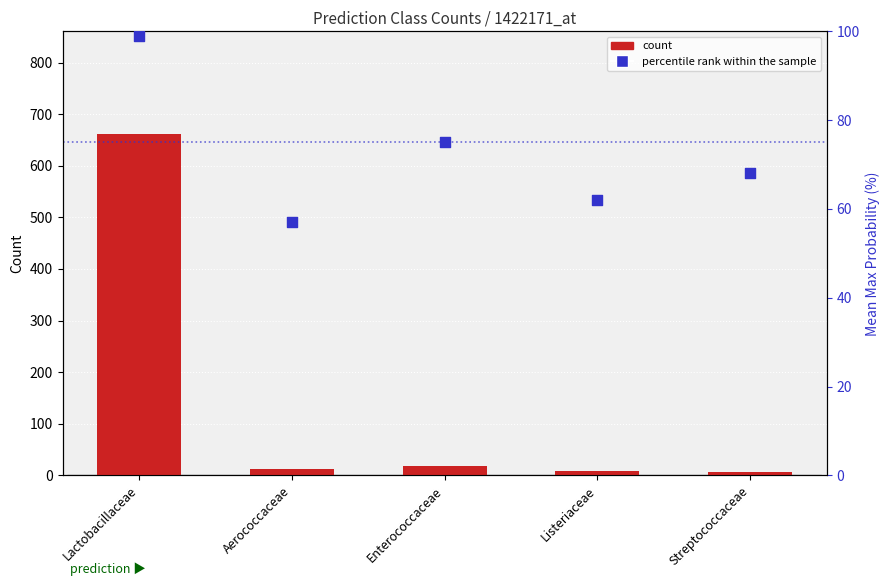

At how many categories does at least one series exceed 274?

1